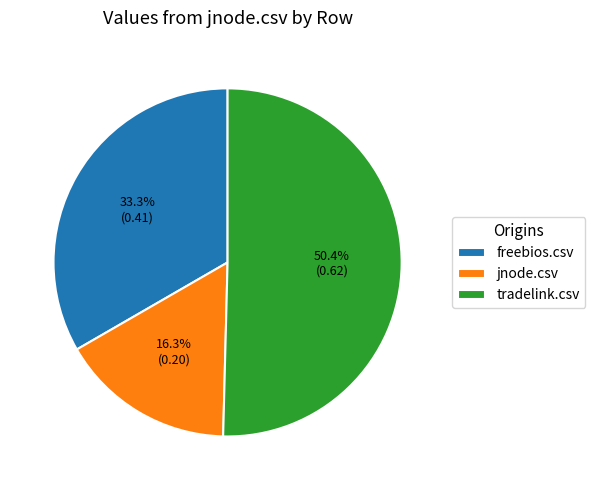

Is there any slice that represents more than half of the pie?

Yes